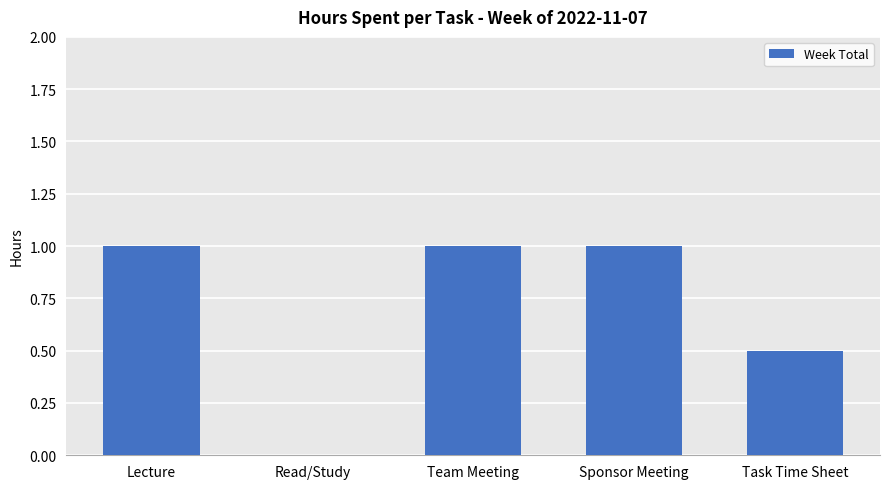

How many series are shown in this chart?

1